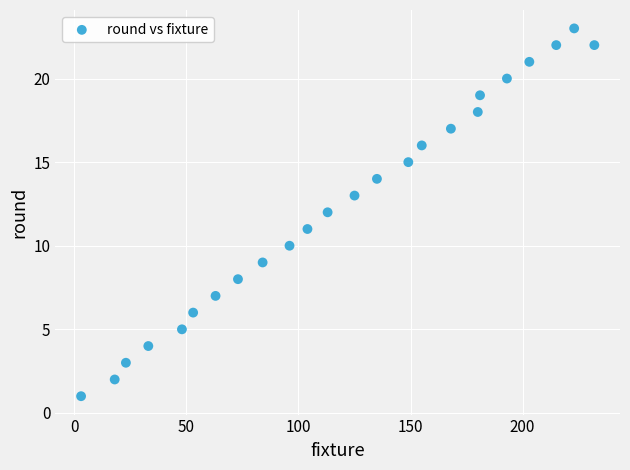

What is the range of X values (max minus min)?

229